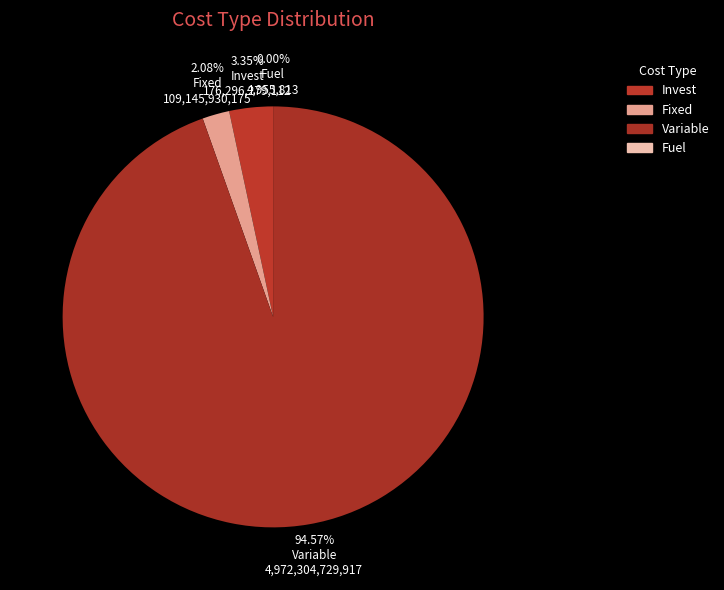

Is the sum of Fuel and Fixed greater than half?

No